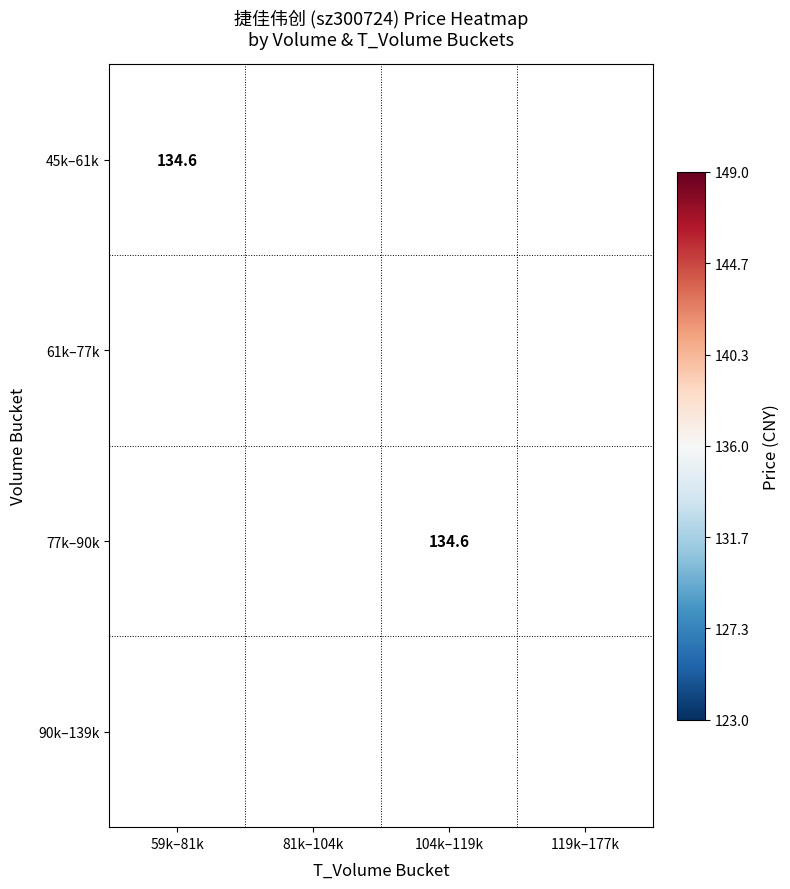

Which has a higher value, 119k–177k or 59k–81k?

59k–81k